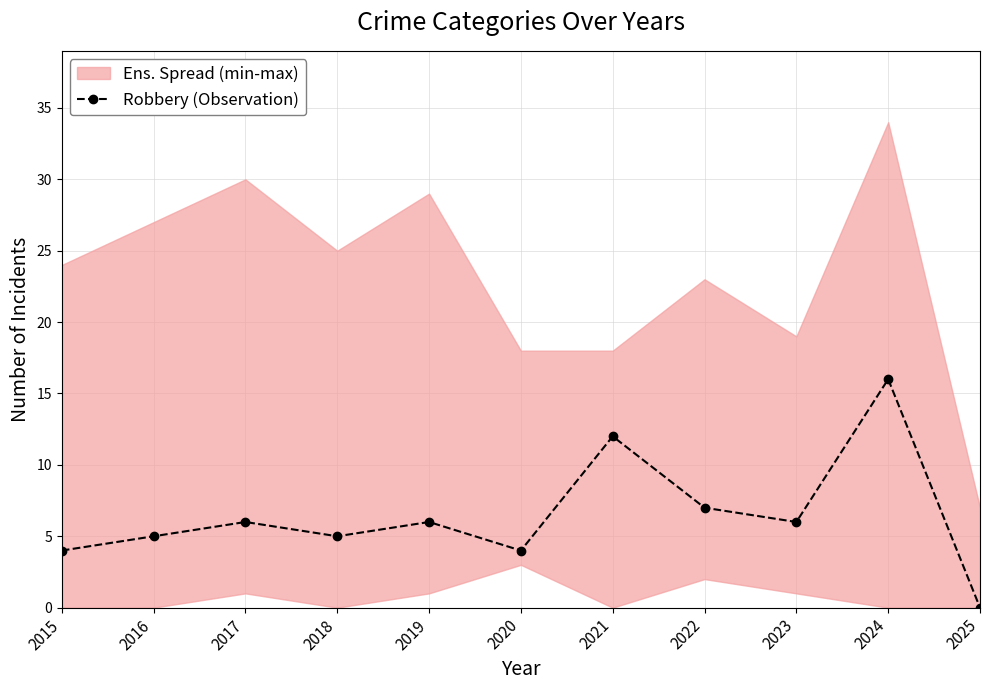

True or false: the data shows 4 at 2020.

True